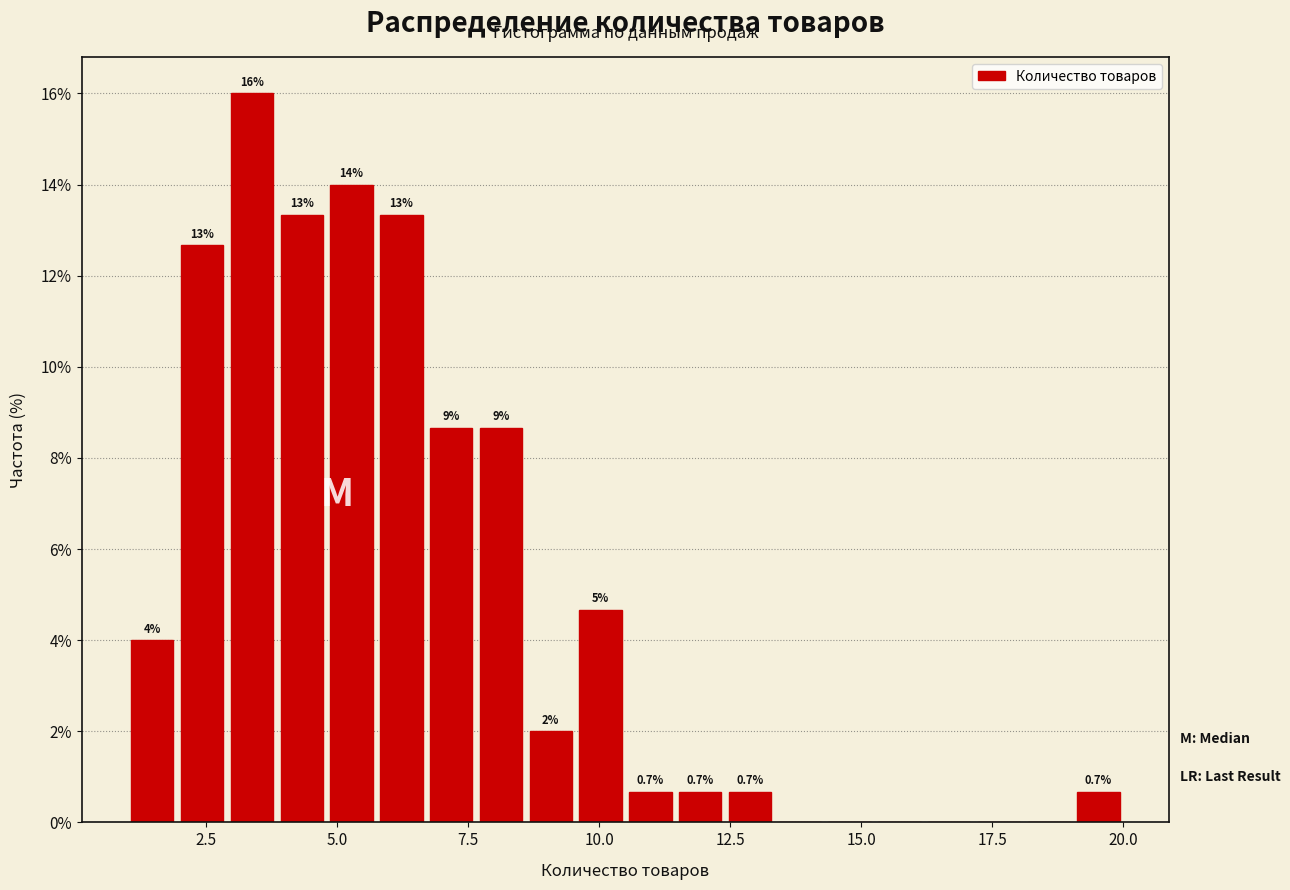

Read against the x-axis, roughly where is the centre of the tallest bar?

3.5